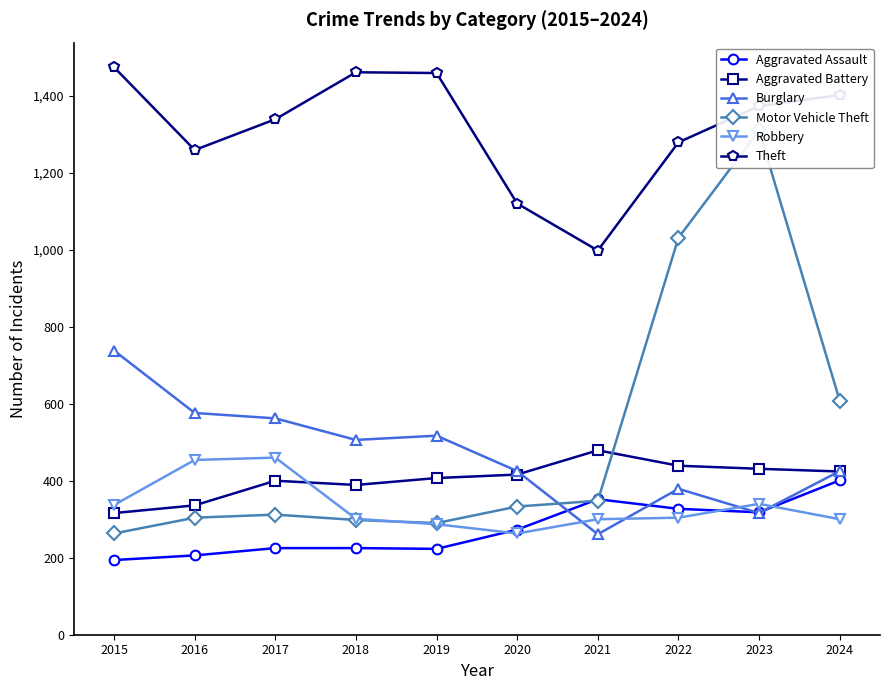

Where is Aggravated Assault nearest to the value 297?

2023